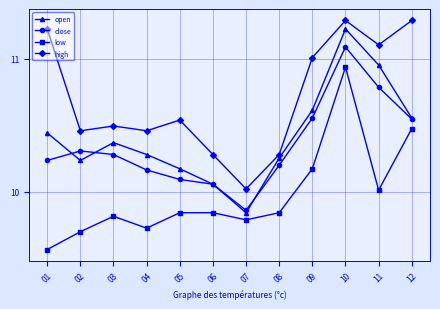

Count the number of data series in this chart.

4